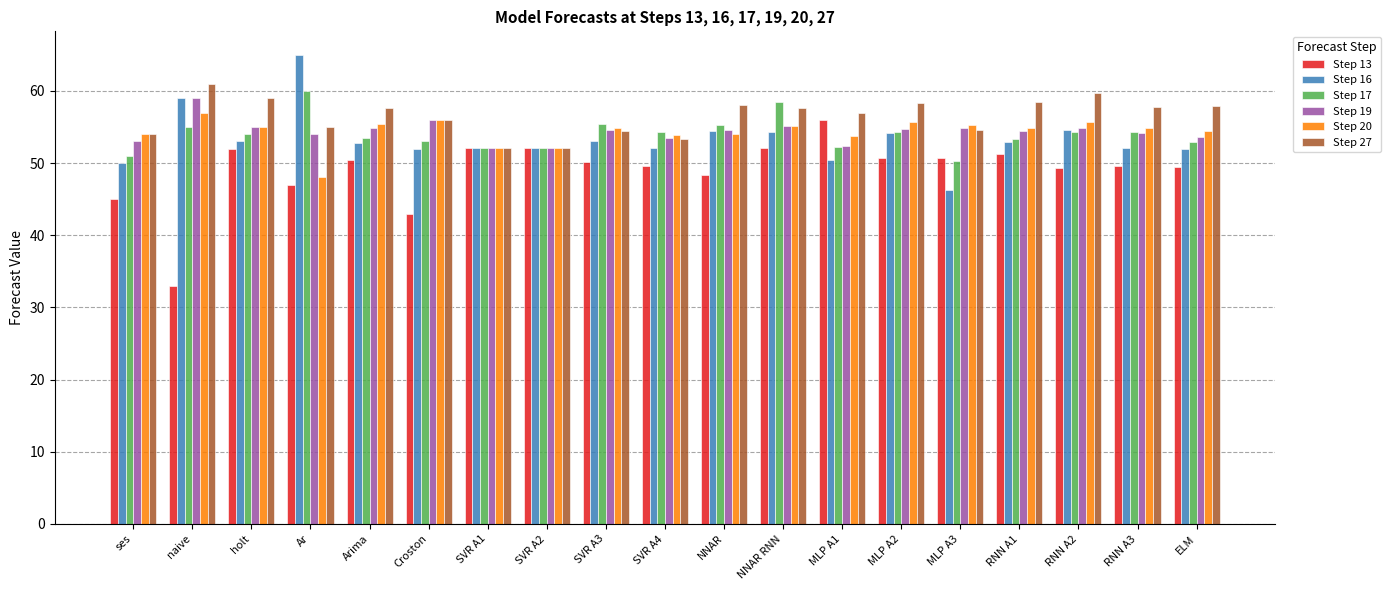

What is the label of the 12th bar from the right?

SVR A2